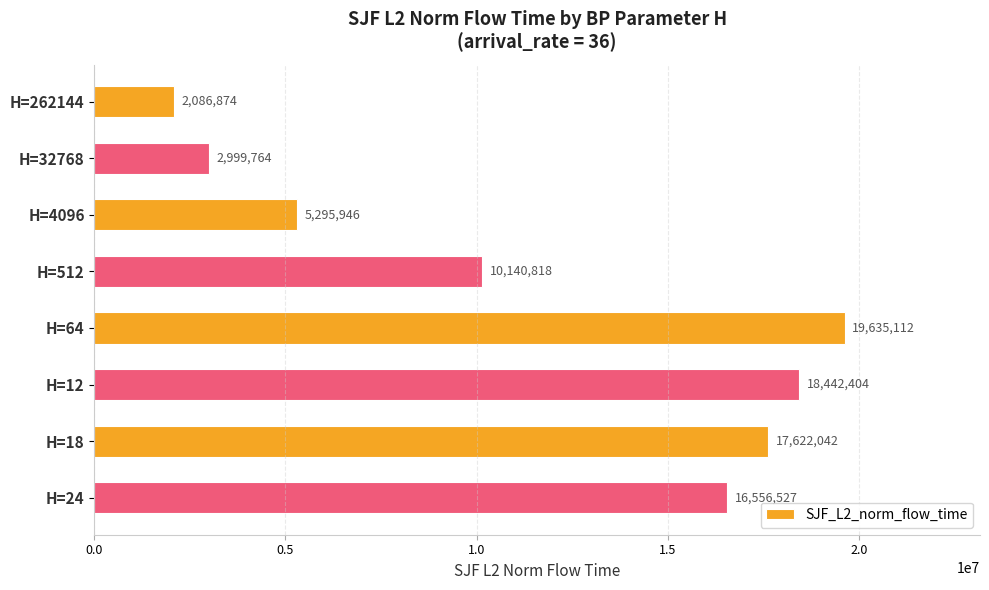

Are the bars grouped side by side (vs. stacked)?

No